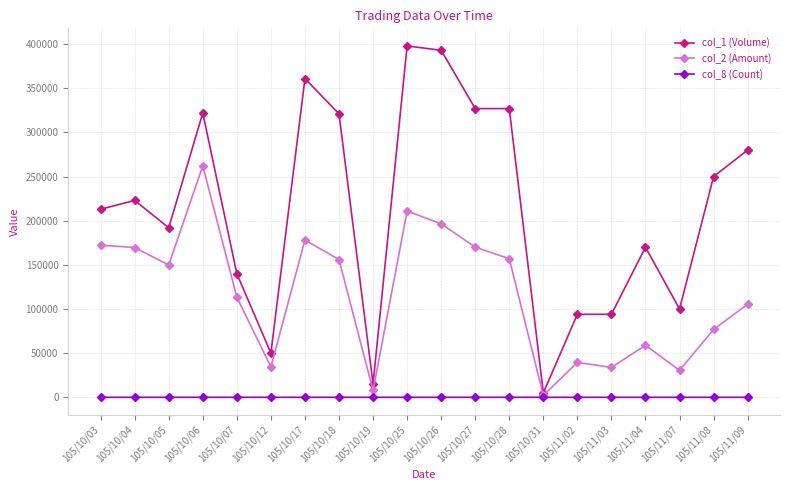

What is the greatest value displayed?

398000